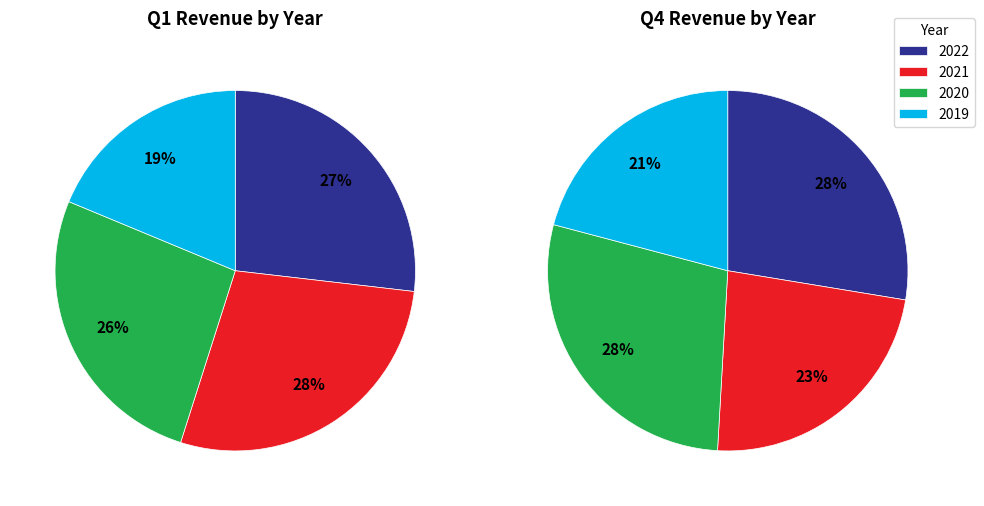

To the nearest percent, what is the average slice percentage?

25%